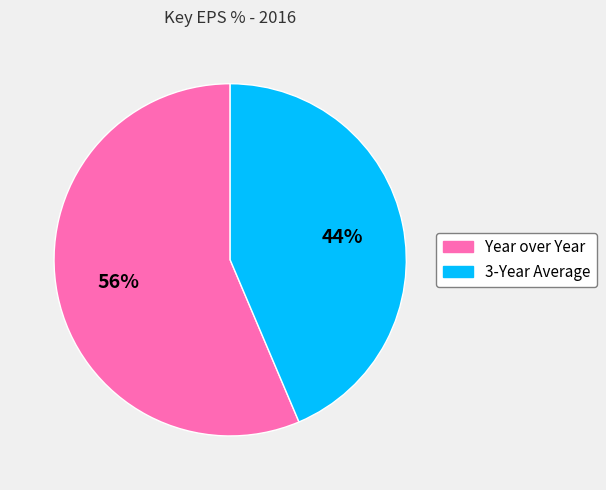

To the nearest percent, what percentage of the pie is 3-Year Average?

44%